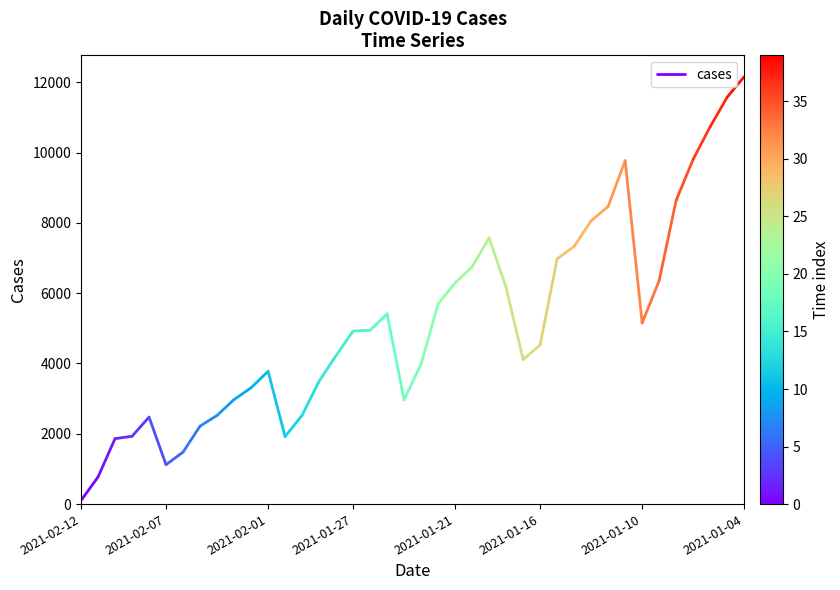

How many data points are less than 771?

1